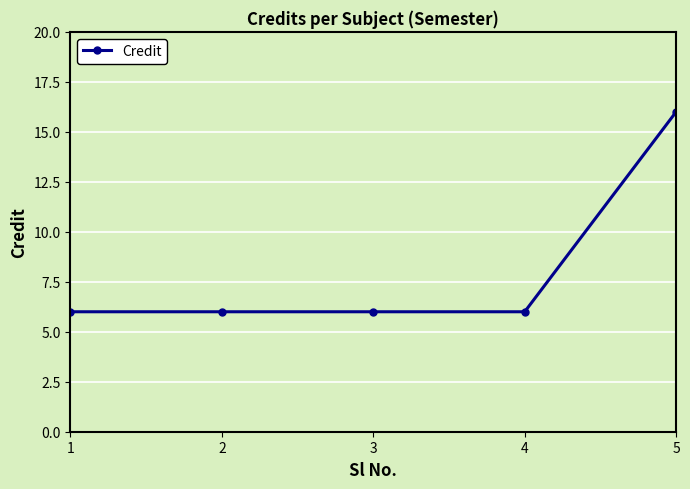

How many values are between 6 and 7?

4